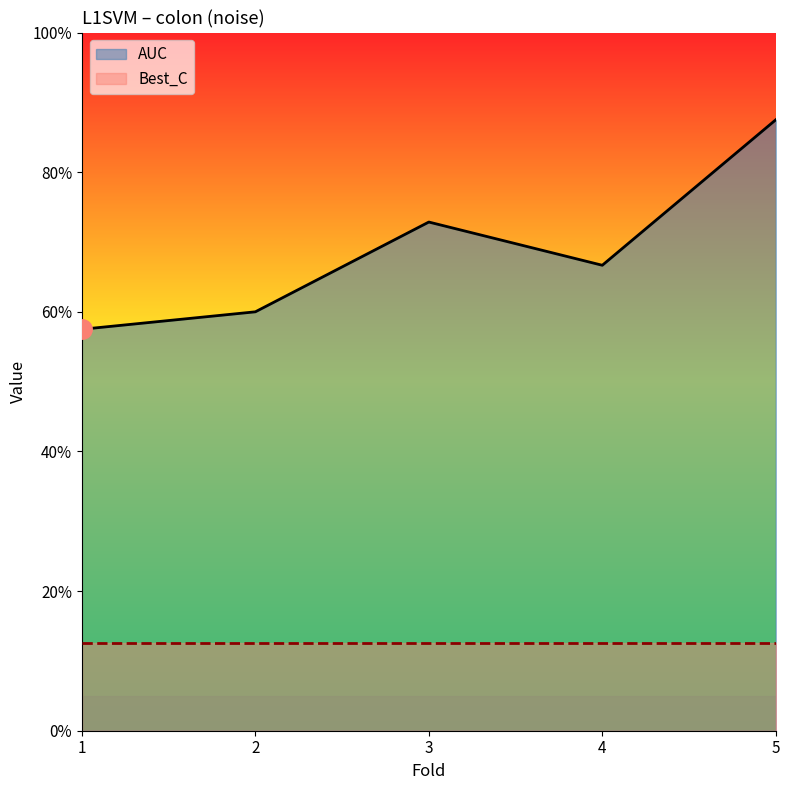

True or false: AUC and Best_C cross at least once.

False